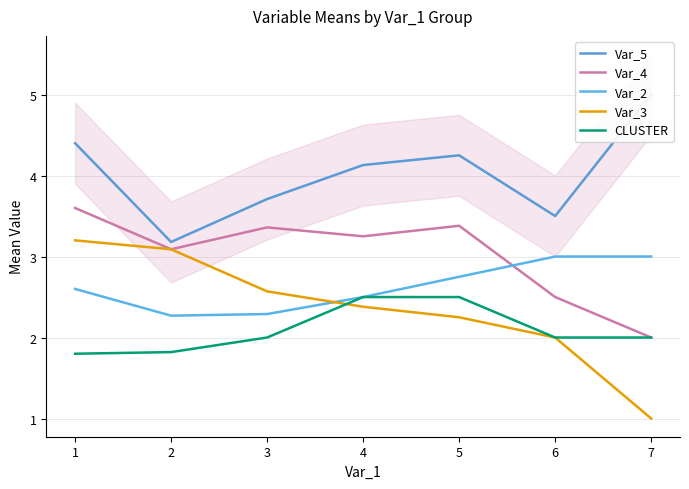

What are all the series names shown in the legend?

Var_5, Var_4, Var_2, Var_3, CLUSTER